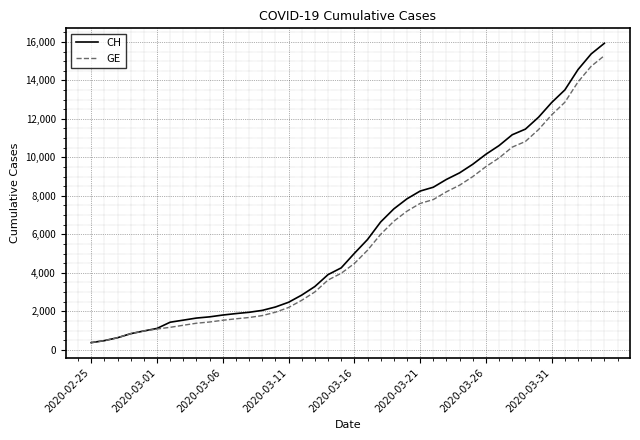

What is the lowest value of the CH series?

375